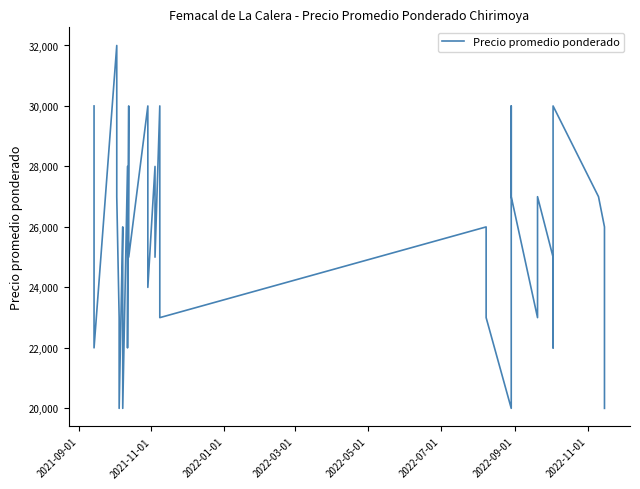

The value at 2021-09-01 is 30000. True or false?

True